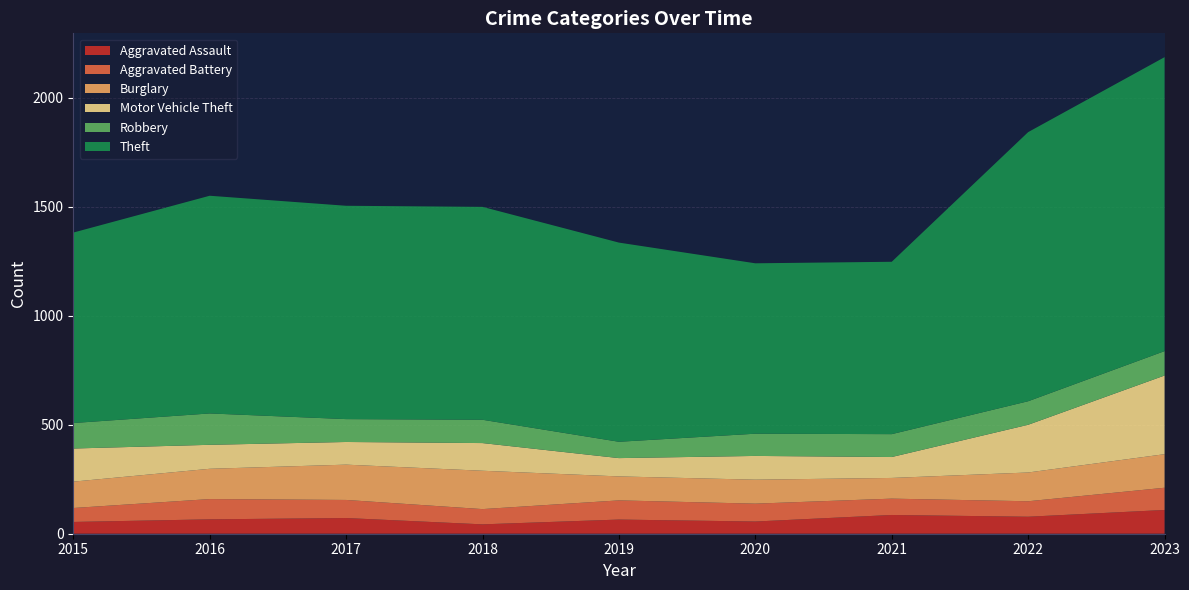

Reading left to right, extract all data points from this chart.

Aggravated Assault: 2015=54	2016=66	2017=72	2018=43	2019=65	2020=56	2021=86	2022=78	2023=109
Aggravated Battery: 2015=64	2016=93	2017=83	2018=70	2019=88	2020=82	2021=75	2022=71	2023=102
Burglary: 2015=121	2016=139	2017=162	2018=176	2019=110	2020=110	2021=95	2022=132	2023=154
Motor Vehicle Theft: 2015=152	2016=110	2017=104	2018=127	2019=84	2020=109	2021=96	2022=219	2023=361
Robbery: 2015=117	2016=144	2017=105	2018=107	2019=75	2020=102	2021=105	2022=108	2023=112
Theft: 2015=874	2016=999	2017=979	2018=977	2019=914	2020=782	2021=791	2022=1235	2023=1349